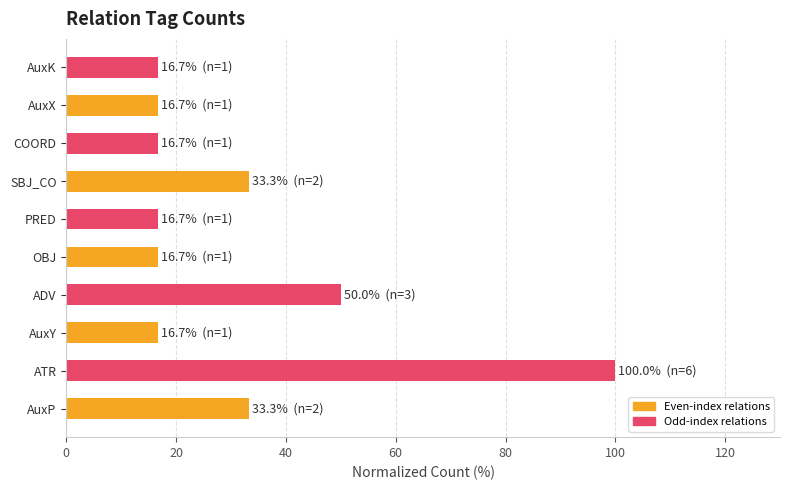

Which has a higher value, PRED or SBJ_CO?

SBJ_CO